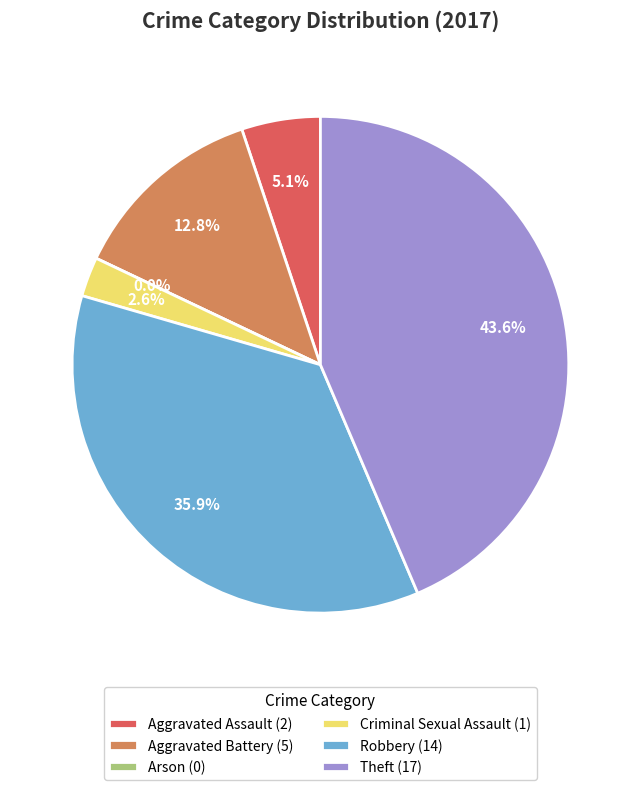

To the nearest percent, what is the average slice percentage?

17%